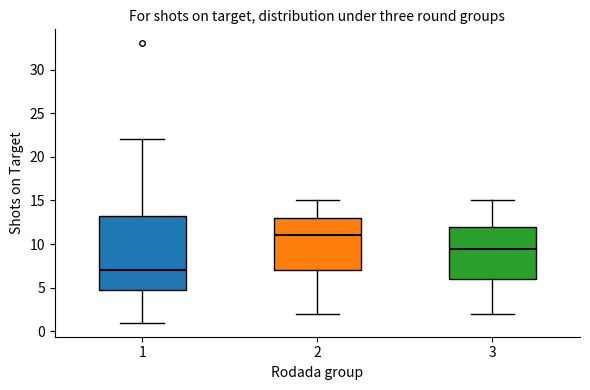

Reading left to right, read every box against the y-axis: the position of its median line, the range the box covers, and the ends of its whiskers. The values are not printed on the chart, so give them approximately, as read against the axis.

1: median 7.0, box 5.0 to 13.5, whiskers 1.0 to 22.0
2: median 11.0, box 7.0 to 13.0, whiskers 2.0 to 15.0
3: median 9.5, box 6.0 to 12.0, whiskers 2.0 to 15.0